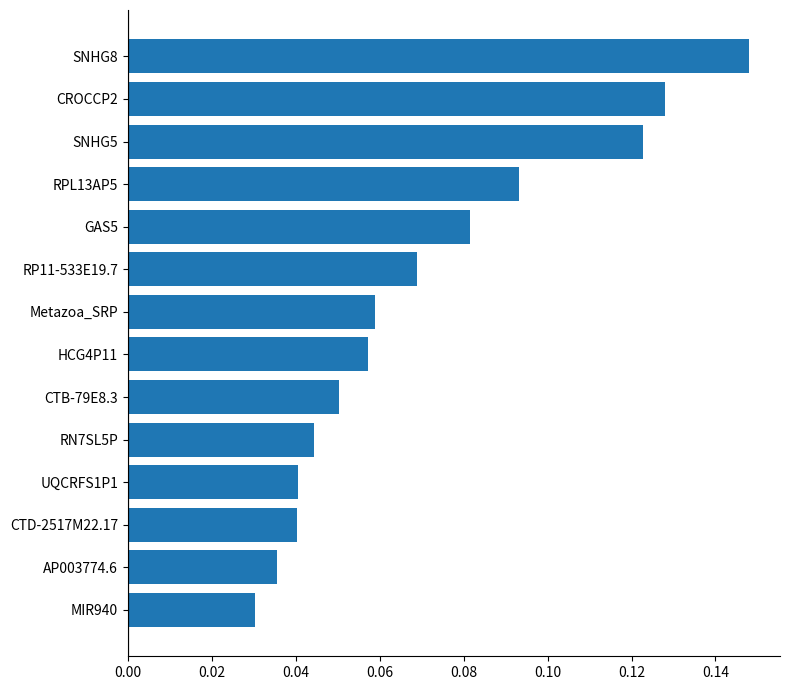

Count the values in the range 0 to 1.

14